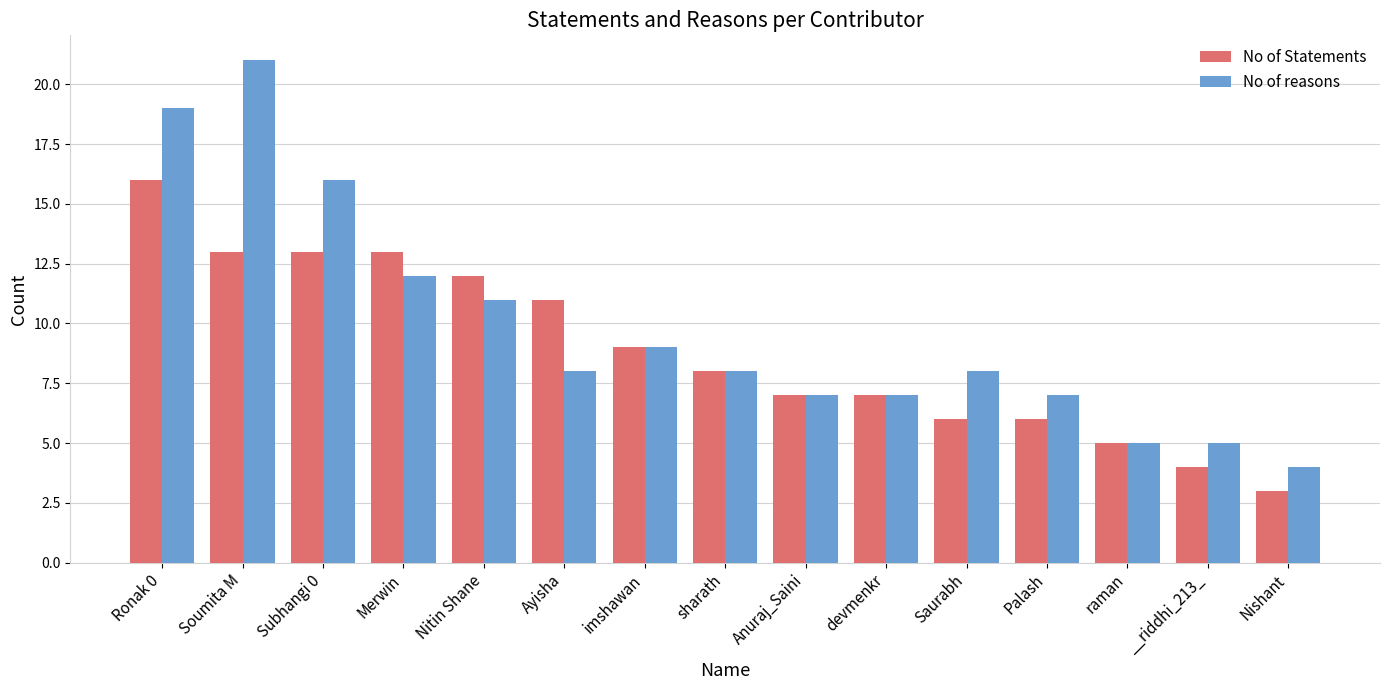

What is the average value of the No of reasons series?

10